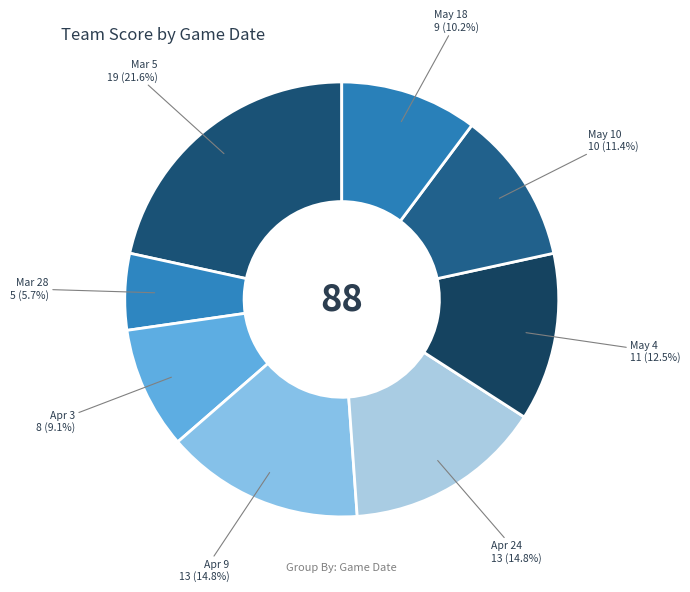

Count the number of slices in the pie.

8